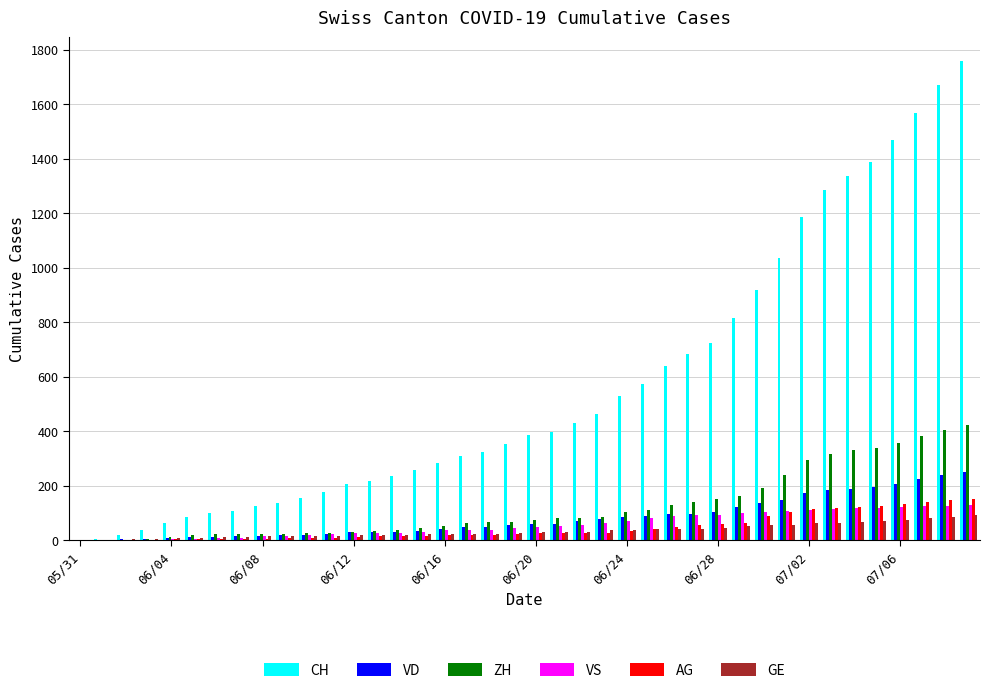

Which series has the widest spread of values?

CH